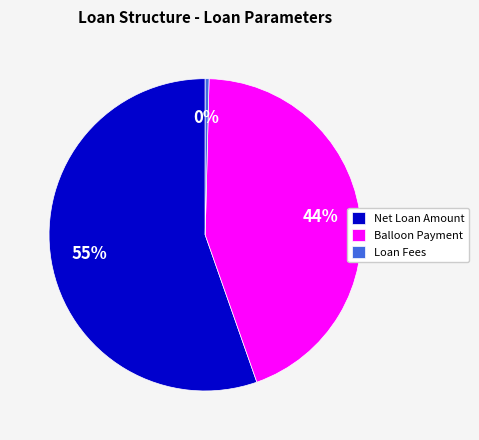

Rank the categories by value from highest to lowest.

Net Loan Amount, Balloon Payment, Loan Fees